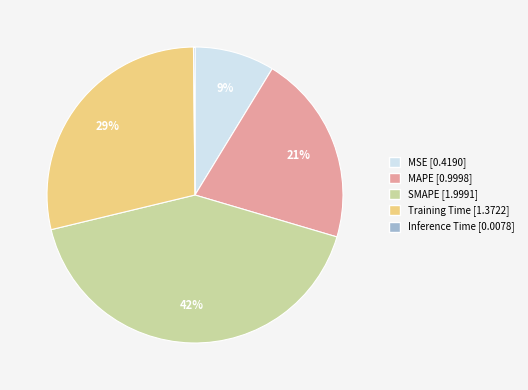

Is there any slice that represents more than half of the pie?

No